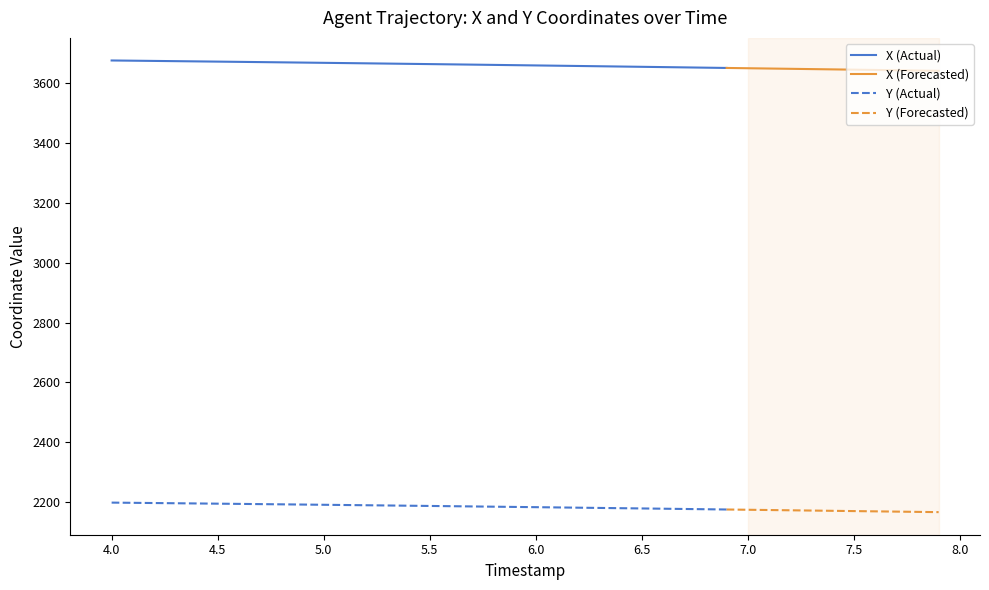

True or false: X (Actual) and Y (Actual) intersect in this chart.

False